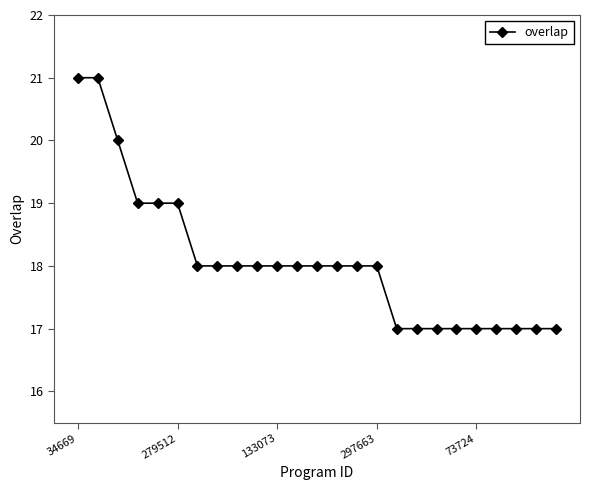

Reading right to left, extract all data points from this chart.

17	17	17	17	17	17	17	17	17	18	18	18	18	18	18	18	18	18	18	19	19	19	20	21	21